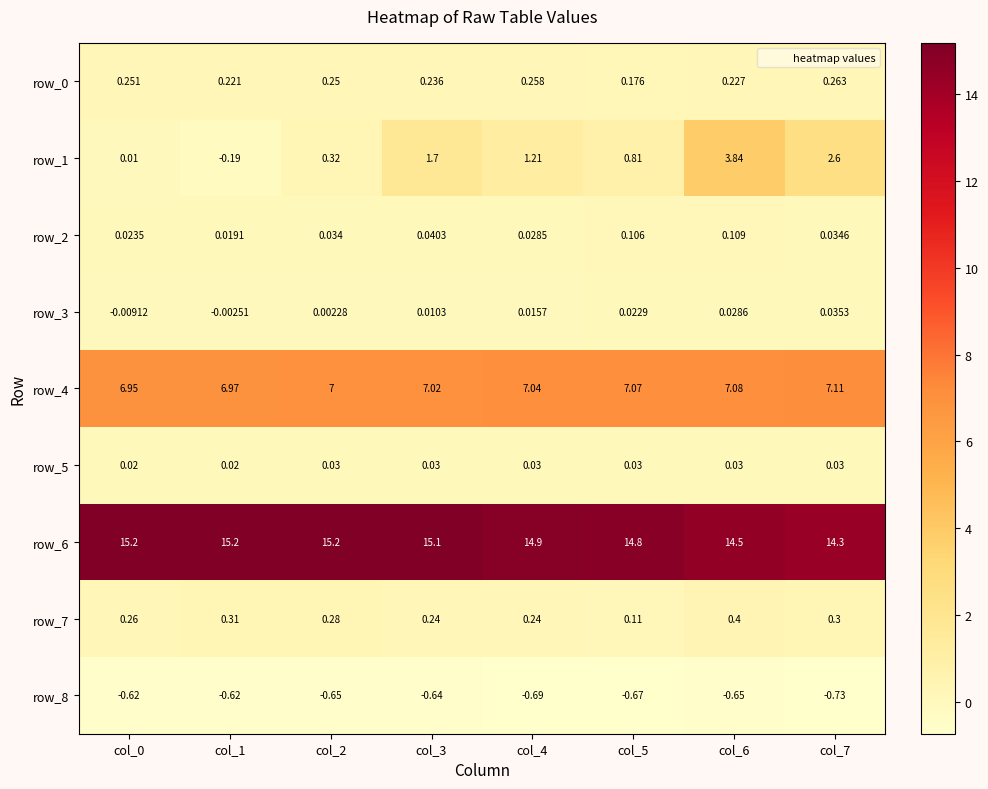

Is the value of row_5 at col_0 greater than the value of row_3 at col_3?

Yes